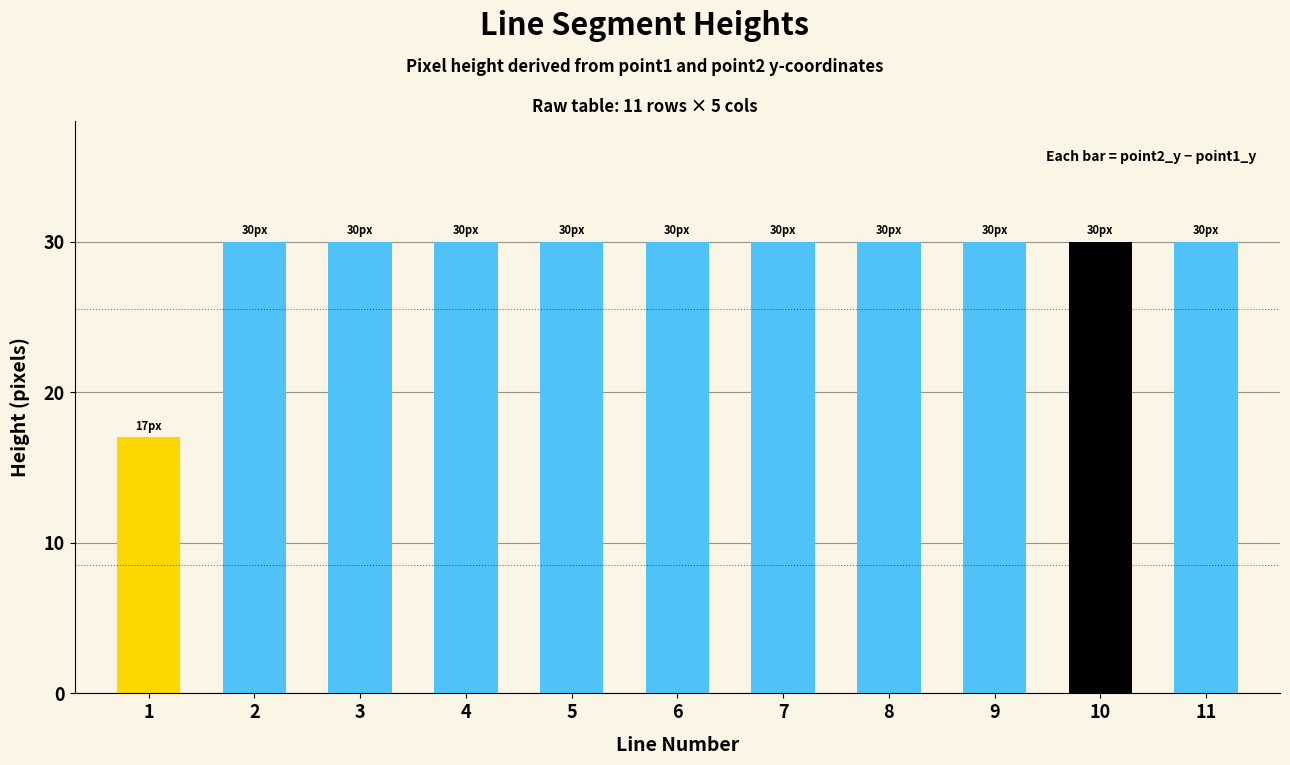

Reading right to left, list all the values displayed in this chart.

30	30	30	30	30	30	30	30	30	30	17